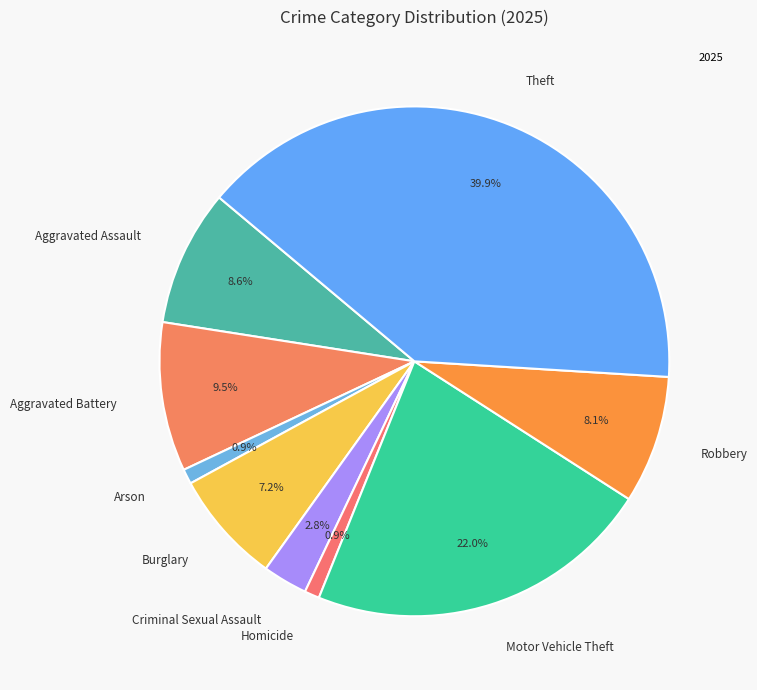

How many segments does this pie chart have?

9